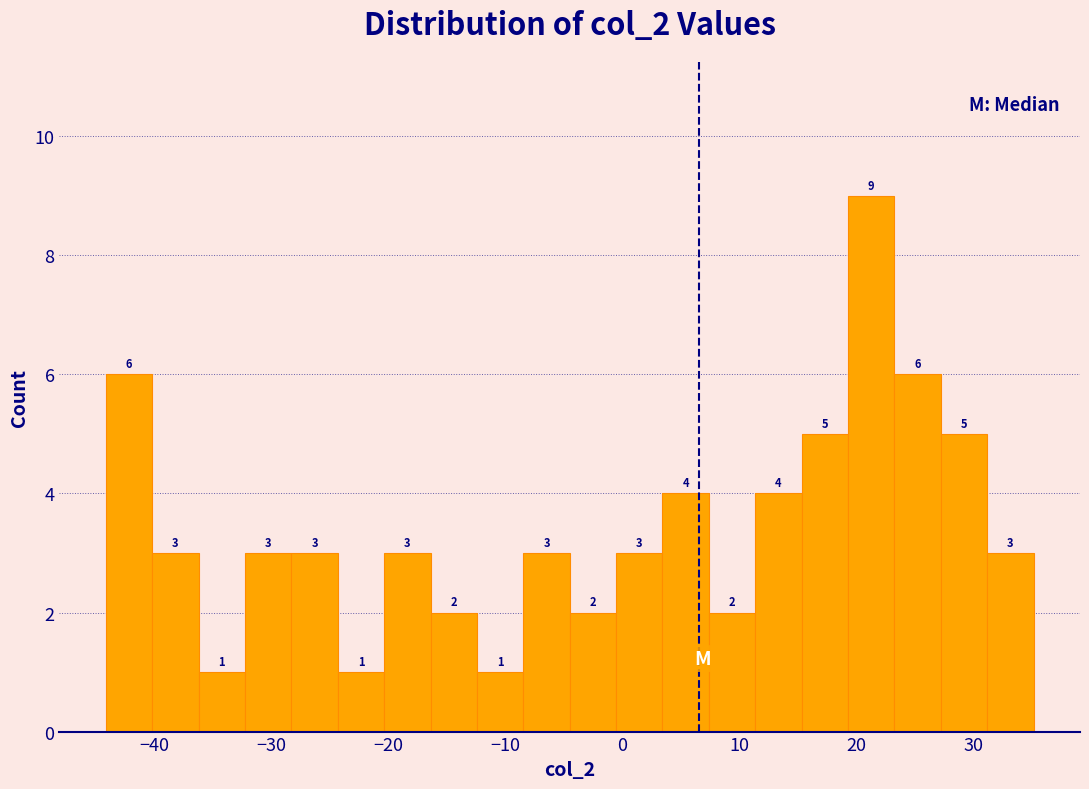

Read against the x-axis, roughly where is the centre of the tallest bar?

21